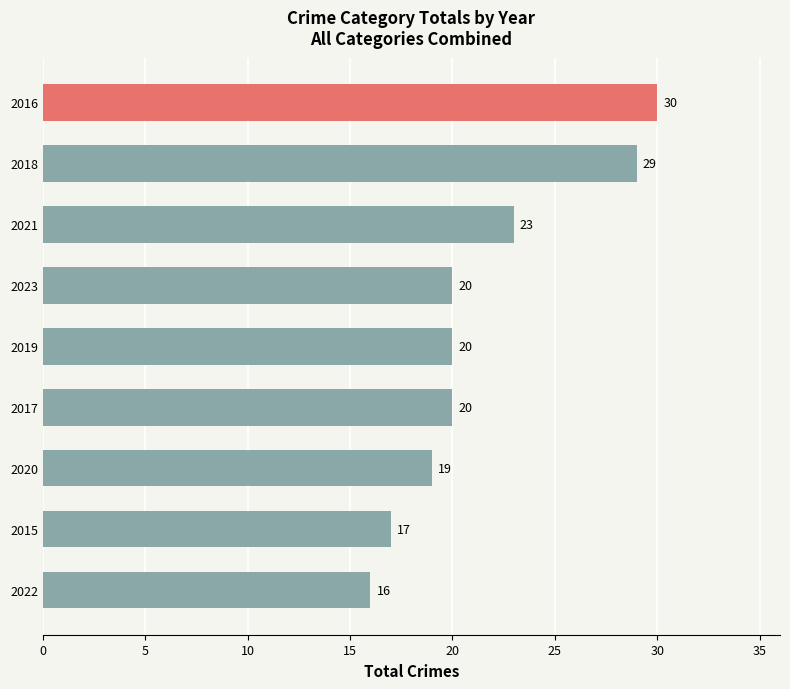

What is the ratio of the value at 2020 to the value at 2015?

1.1